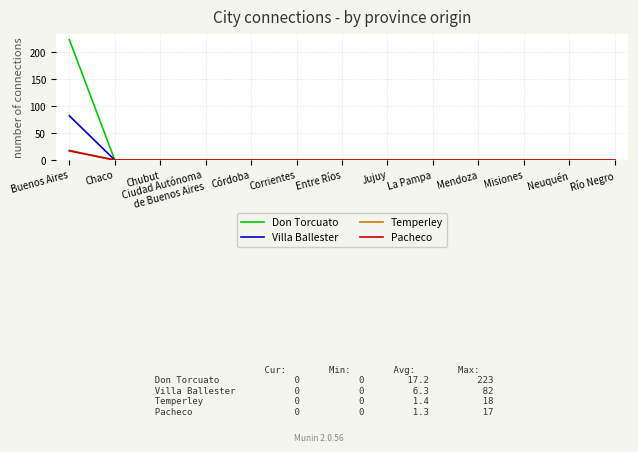

Which series has the largest total across all categories?

Don Torcuato